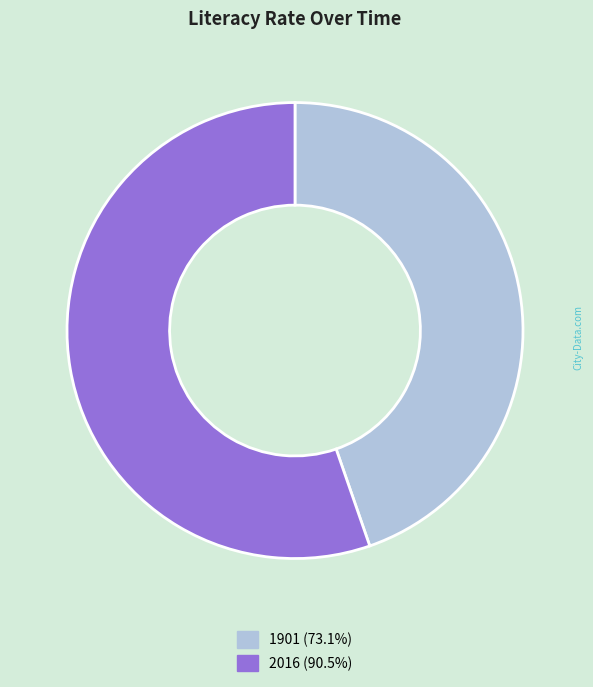

Which slice is the smallest?

1901